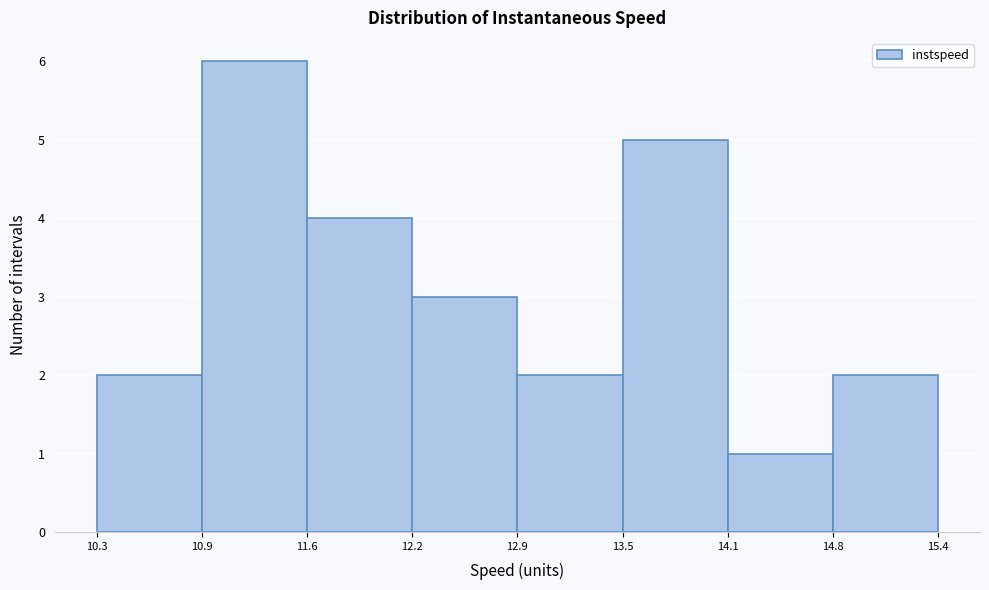

Over which range of the x-axis is the bar tallest?

10.9 to 11.6